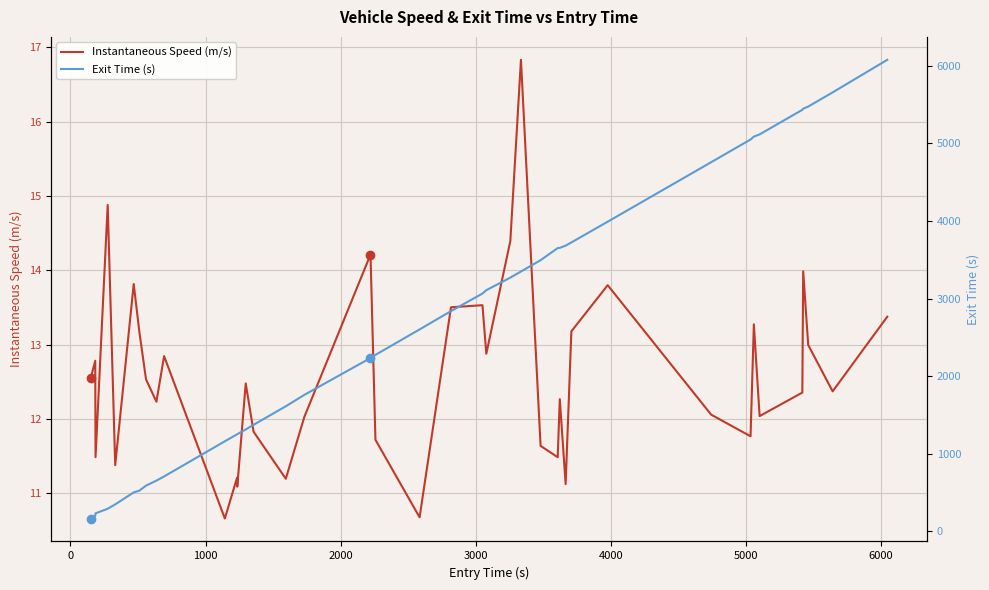

What is the average value of the Instantaneous Speed (m/s) series?

12.6